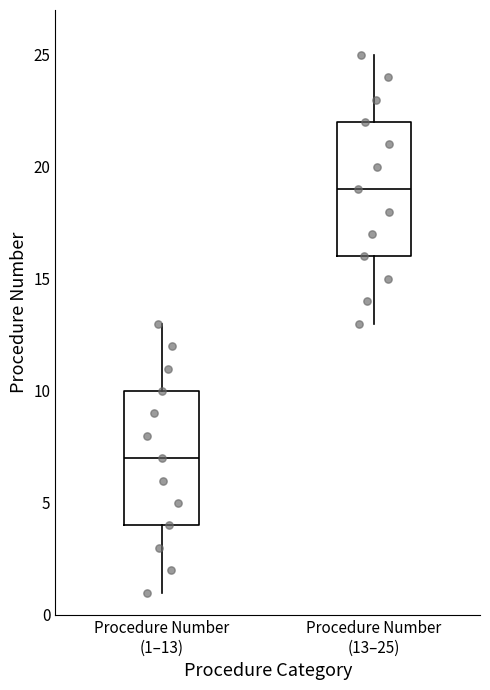

Reading left to right, read every box against the y-axis: the position of its median line, the range the box covers, and the ends of its whiskers. The values are not printed on the chart, so give them approximately, as read against the axis.

Procedure Number (1–13): median 7, box 4 to 10, whiskers 1 to 13
Procedure Number (13–25): median 19, box 16 to 22, whiskers 13 to 25